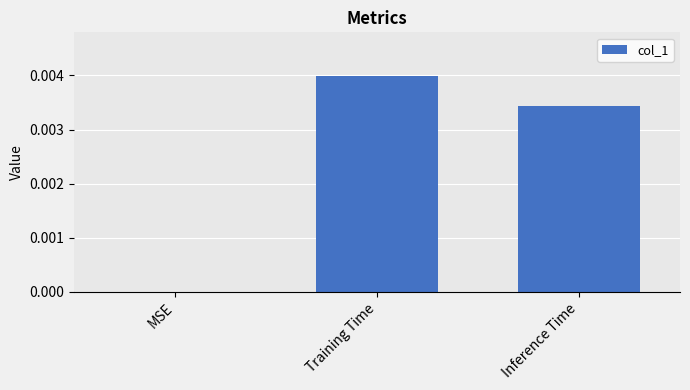

Which label corresponds to the largest value in the chart?

Training Time